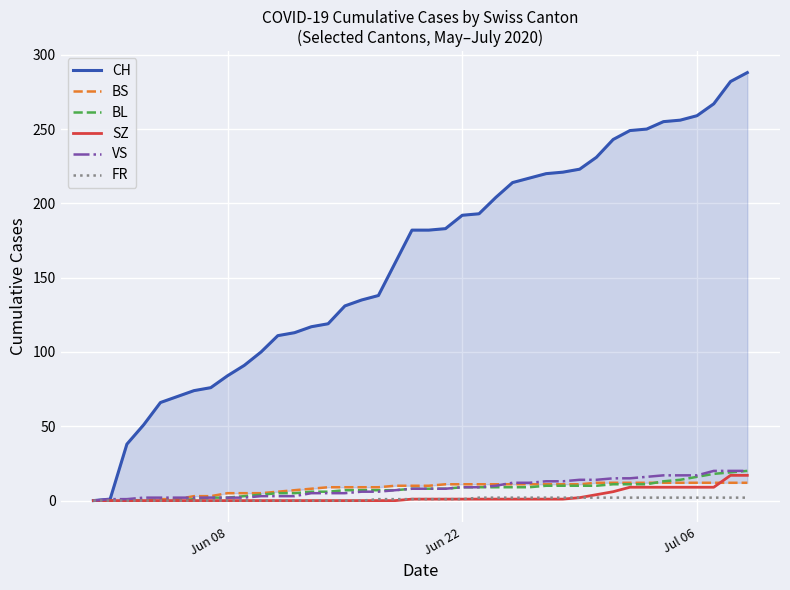

Reading left to right, list all the values displayed in this chart.

CH: 0	1	38	51	66	70	74	76	84	91	100	111	113	117	119	131	135	138	160	182	182	183	192	193	204	214	217	220	221	223	231	243	249	250	255	256	259	267	282	288
BS: 0	0	0	0	1	1	3	3	5	5	5	6	7	8	9	9	9	9	10	10	10	11	11	11	11	11	11	11	11	11	12	12	12	12	12	12	12	12	12	12
BL: 0	0	0	0	0	0	1	2	2	3	4	5	5	6	6	7	7	7	7	8	8	8	9	9	9	9	9	10	10	10	10	11	11	11	13	14	16	18	19	20
SZ: 0	0	0	0	0	0	0	0	0	0	0	0	0	0	0	0	0	0	0	1	1	1	1	1	1	1	1	1	1	2	4	6	9	9	9	9	9	9	17	17
VS: 0	1	1	2	2	2	2	2	2	2	3	3	3	5	5	5	6	6	7	8	8	8	9	9	10	12	12	13	13	14	14	15	15	16	17	17	17	20	20	20
FR: 0	0	0	0	0	0	0	0	0	0	0	0	0	0	0	0	0	1	1	1	1	1	1	2	2	2	2	2	2	2	2	2	2	2	2	2	2	2	2	2